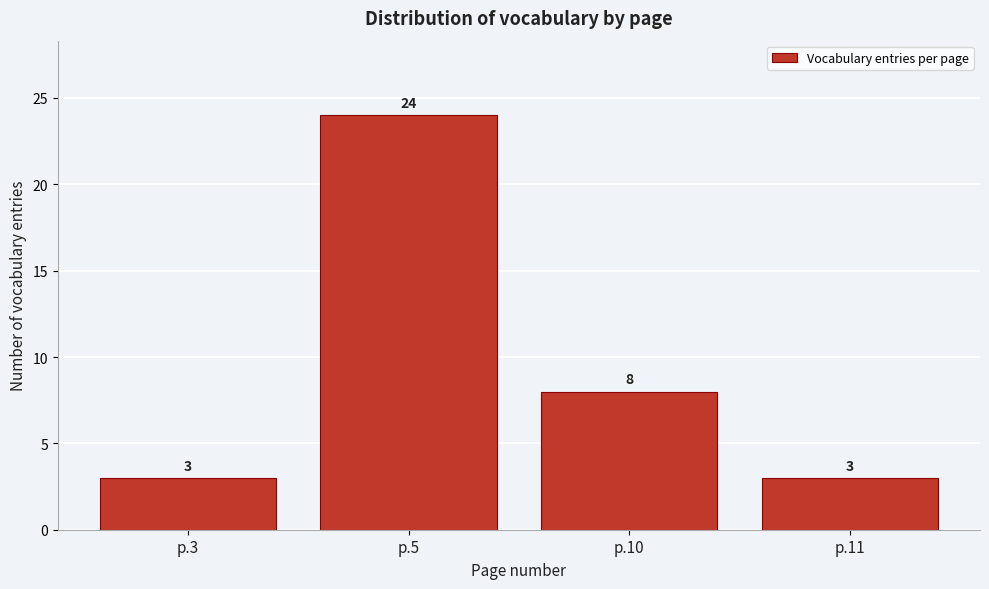

Reading left to right, transcribe all the data shown in this chart.

3	24	8	3